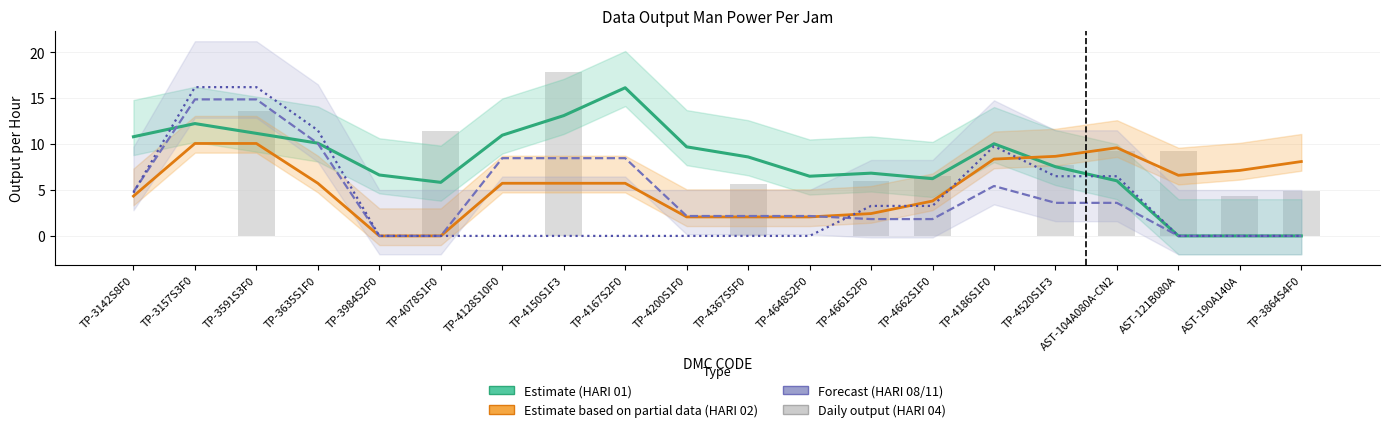

What is the label of the 4th bar from the right?

AST-104A080A-CN2